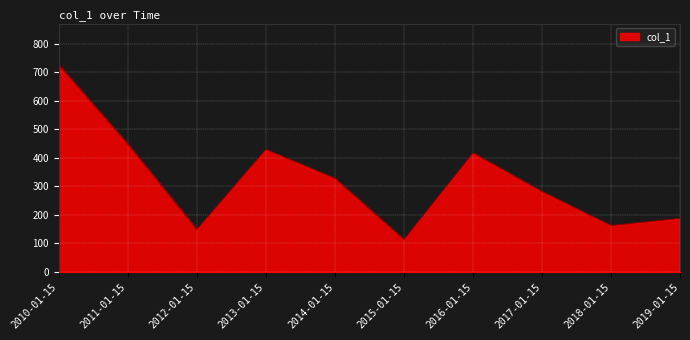

What is the difference between the values at 2010-01-15 and 2014-01-15?

398.2